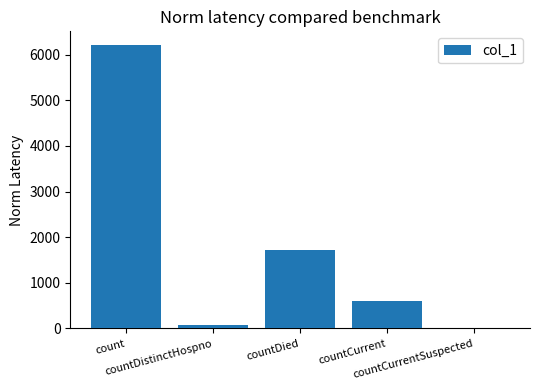

Reading left to right, what are all the values shown in this chart?

count=6203	countDistinctHospno=77	countDied=1720	countCurrent=591	countCurrentSuspected=0